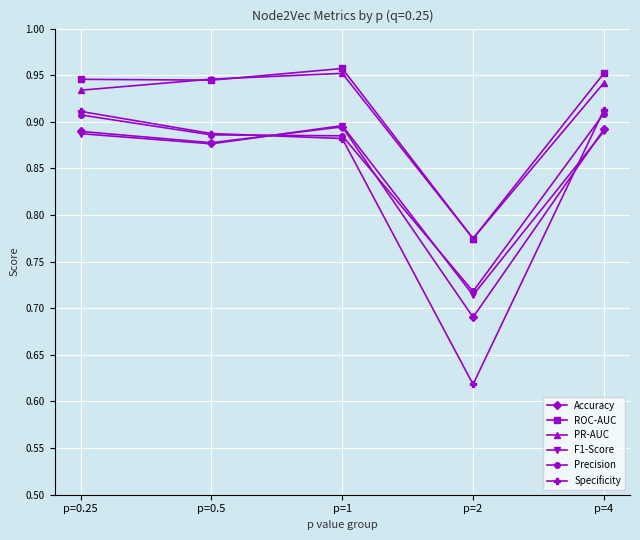

Which category has the lowest value across all series?

p=2